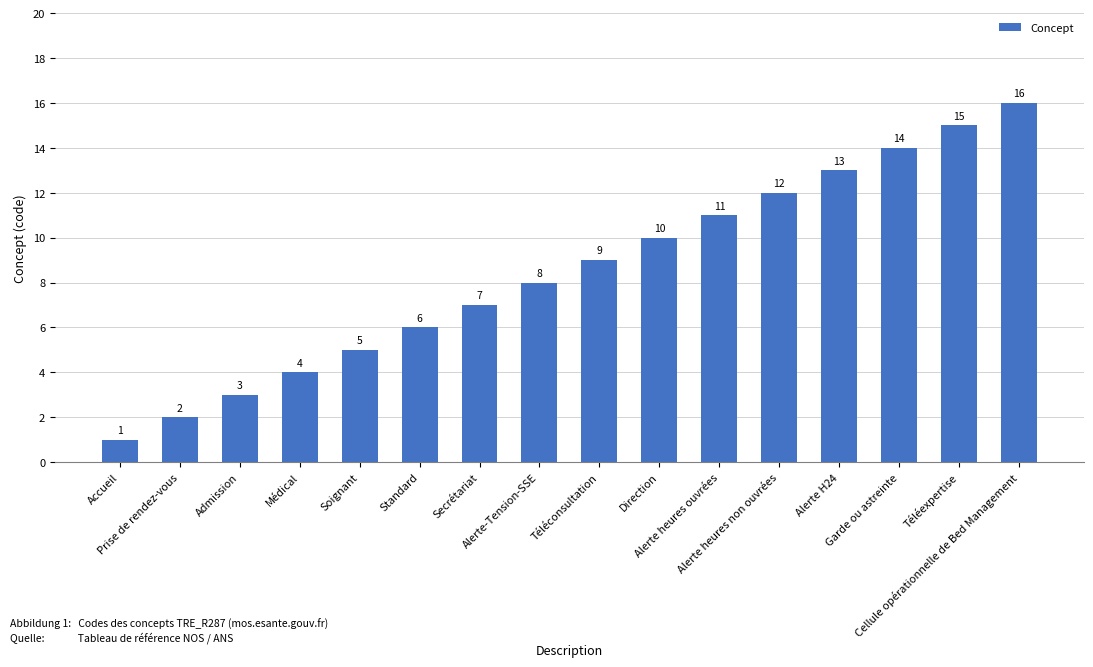

Which category has the lowest value across all series?

Accueil